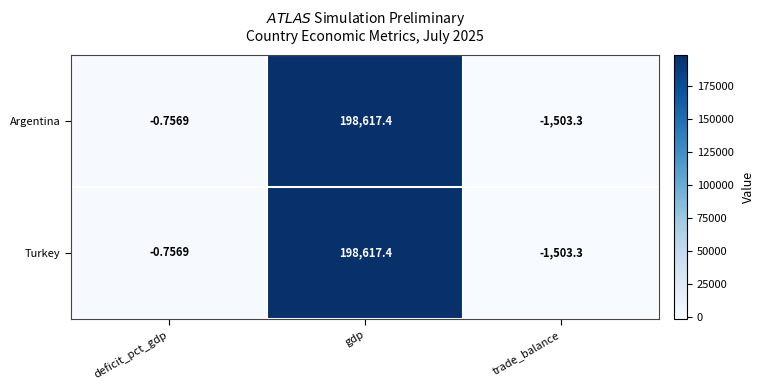

At which label does Argentina reach its minimum?

trade_balance